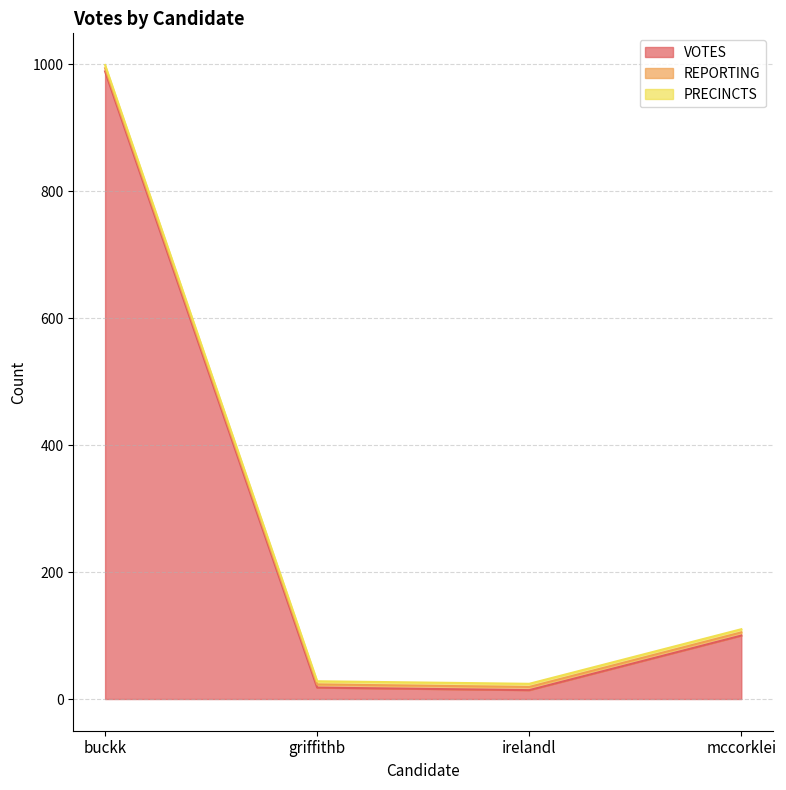

What is the value of the REPORTING point at the 4th from the left?

5